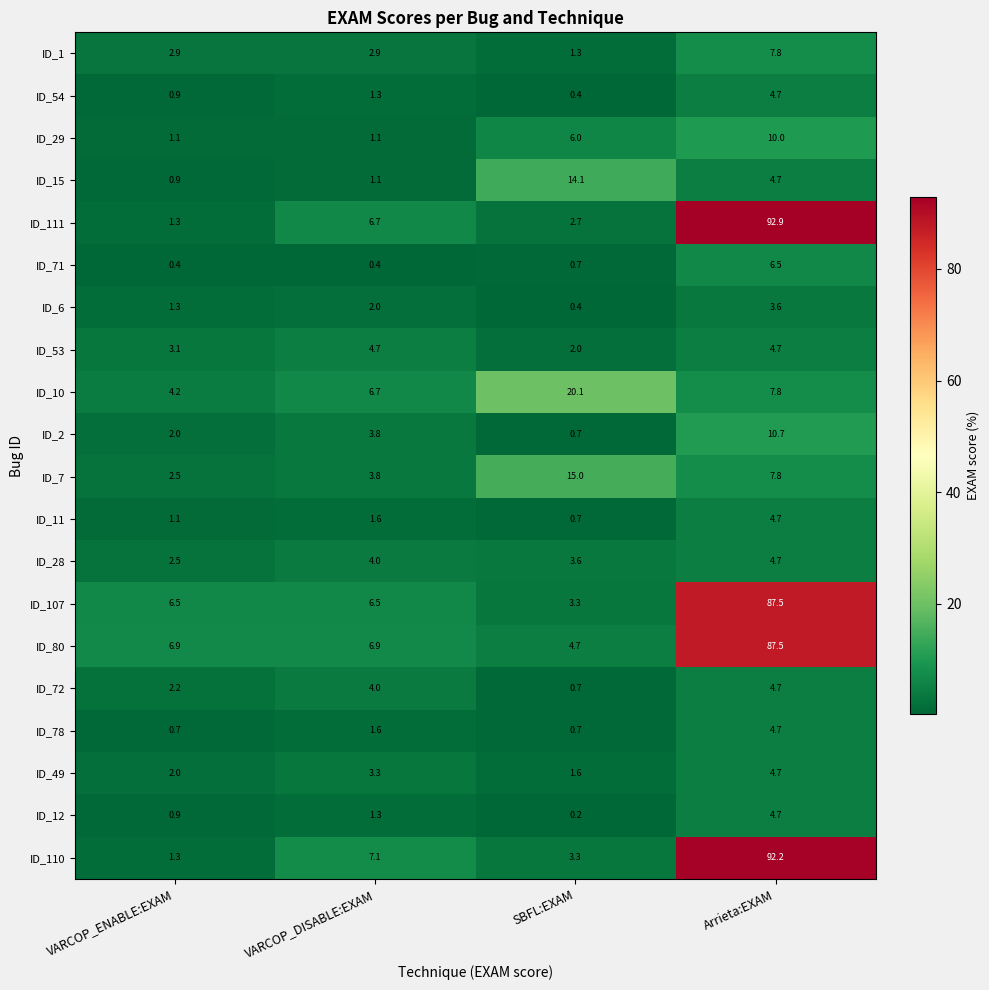

Is it true that ID_11 equals 1.1 at VARCOP_ENABLE:EXAM?

True